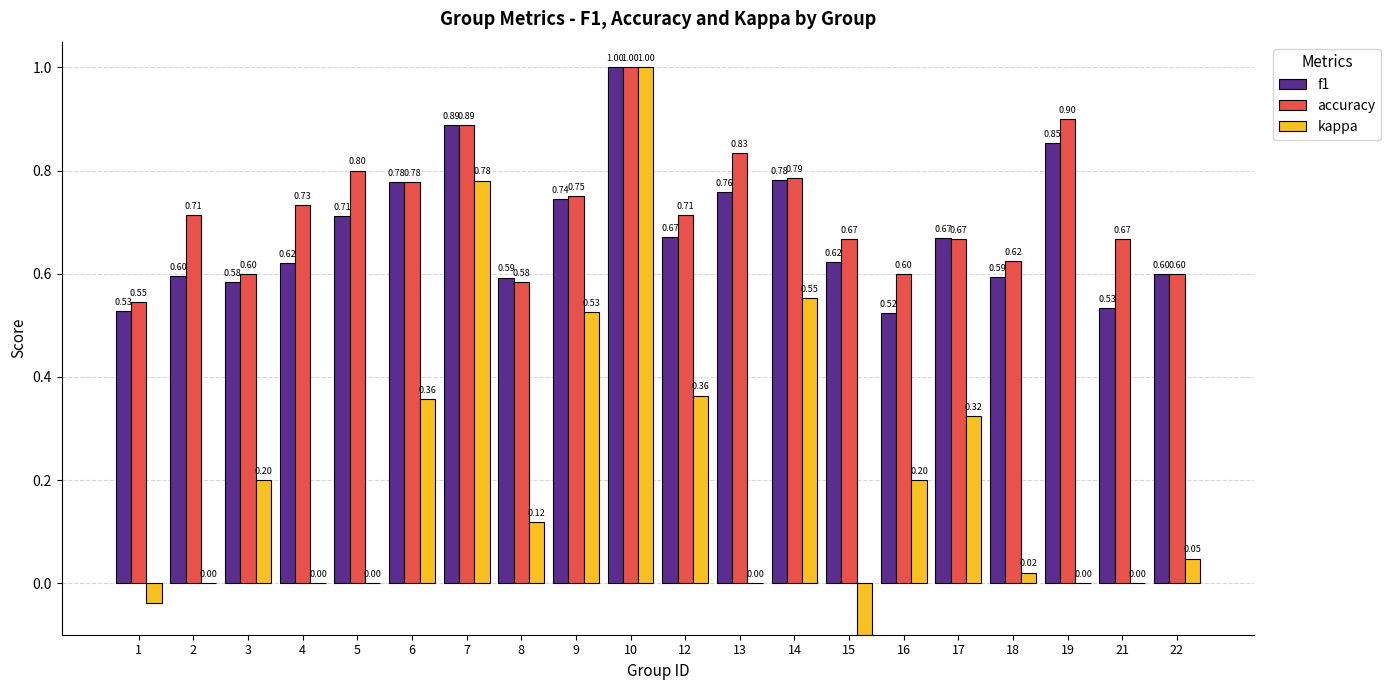

Between 16 and 2, which is larger?

2